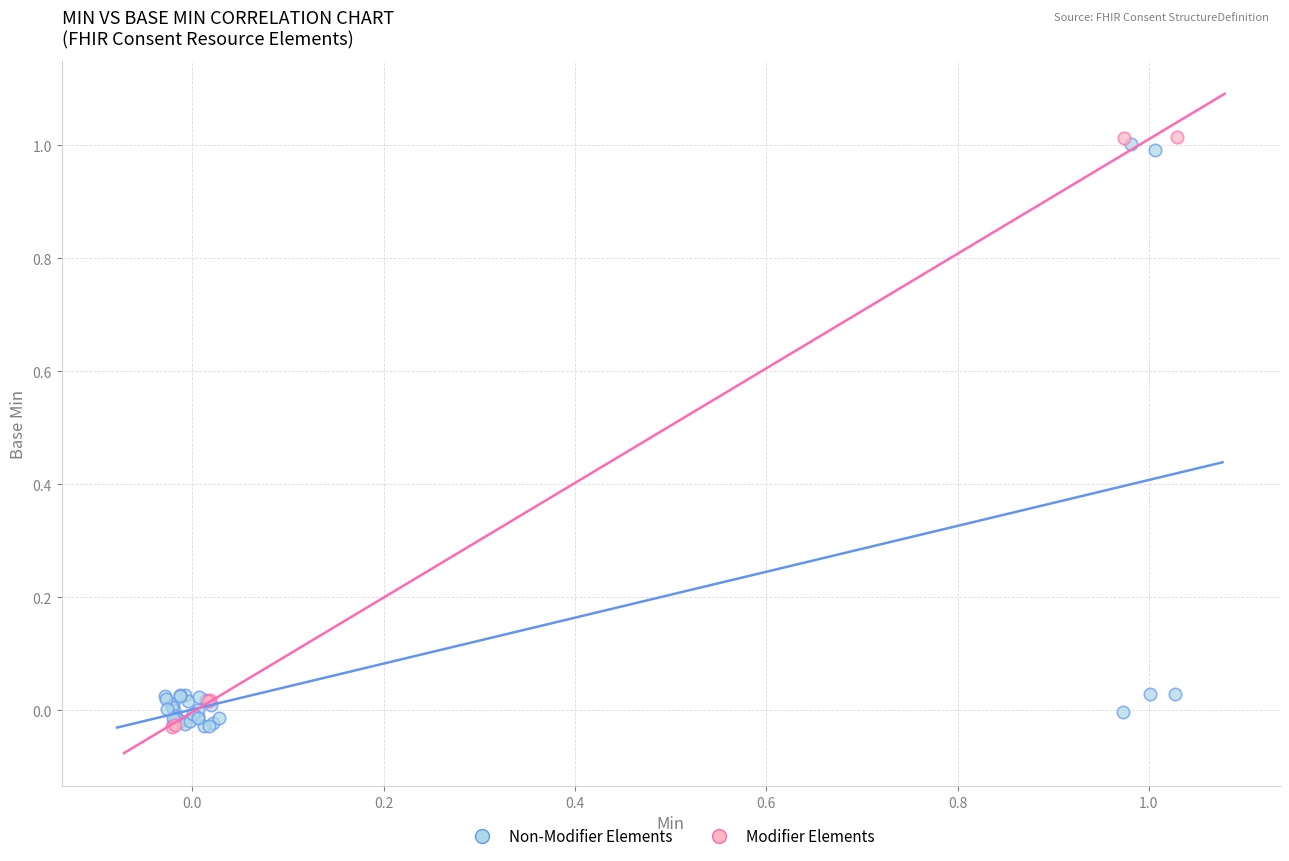

Which series has the largest Y range (max minus min)?

Modifier Elements